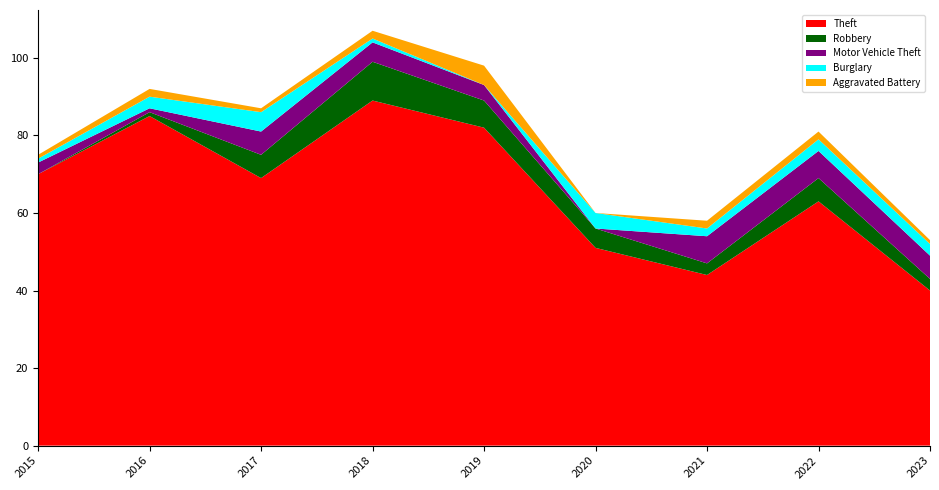

Reading right to left, extract all data points from this chart.

Theft: 40	63	44	51	82	89	69	85	70
Robbery: 3	6	3	5	7	10	6	1	0
Motor Vehicle Theft: 6	7	7	0	4	5	6	1	3
Burglary: 3	3	2	4	0	1	5	3	1
Aggravated Battery: 1	2	2	0	5	2	1	2	1